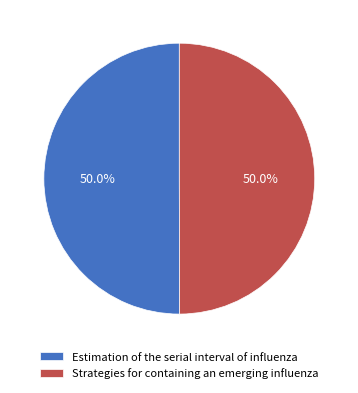

To the nearest percent, what is the combined percentage of Estimation of the serial interval of influenza and Strategies for containing an emerging influenza?

100%